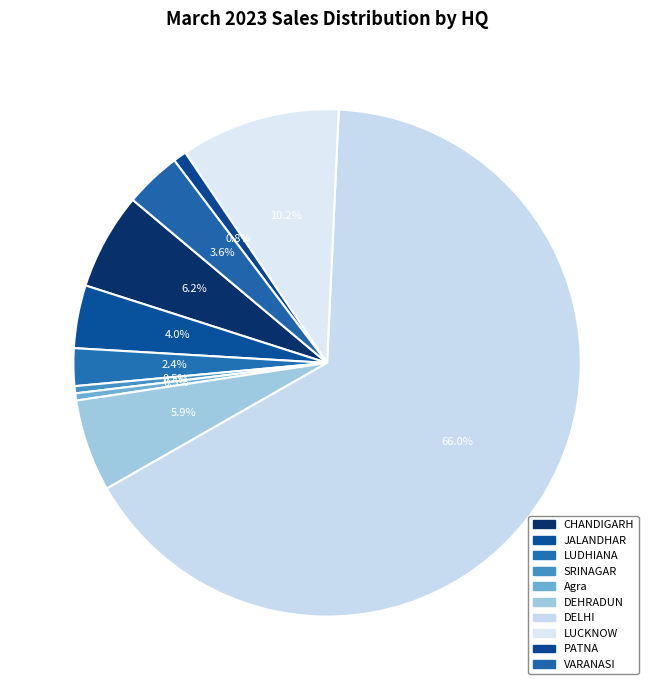

To the nearest percent, what percentage of the pie is LUCKNOW?

10%